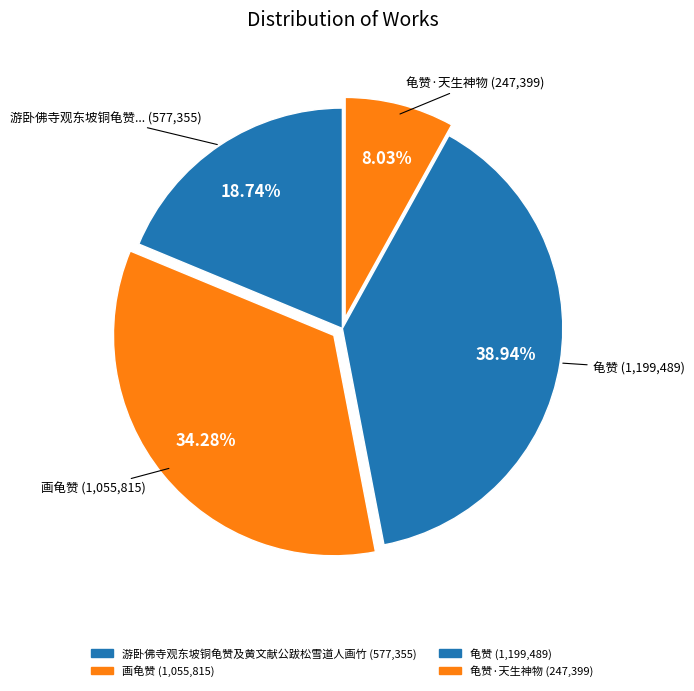

To the nearest percent, what is the average slice percentage?

25%